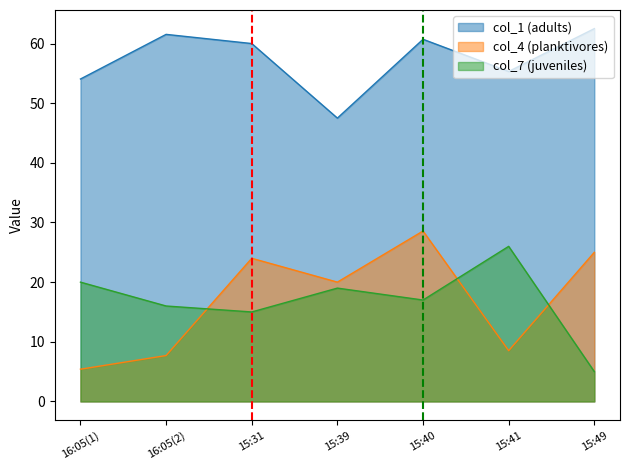

What is the sum of the col_7 values at 15:31 and 16:05(1)?

35.0